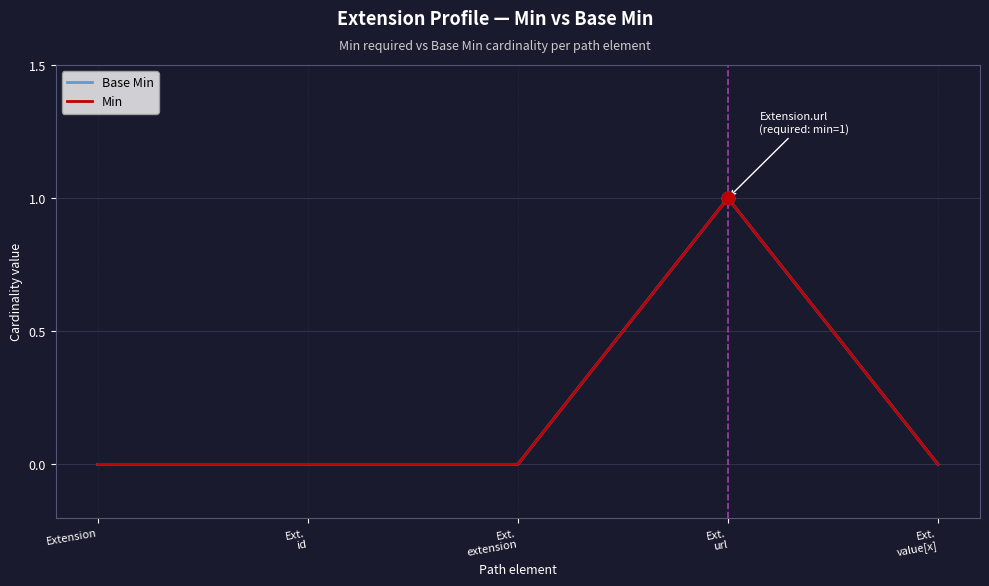

Is this an area chart (filled region under the line)?

No